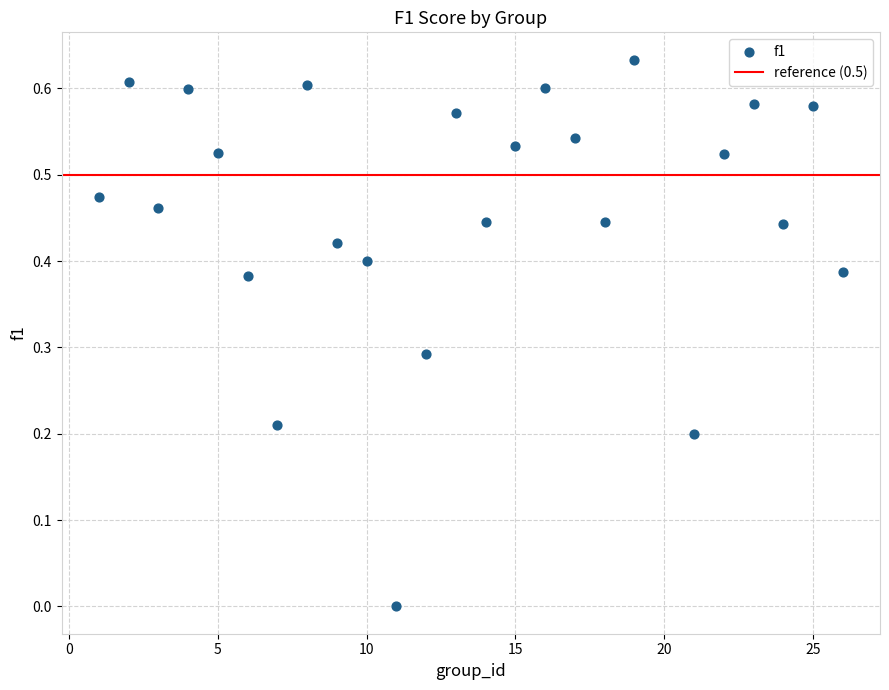

What is the range of X values (max minus min)?

25.0